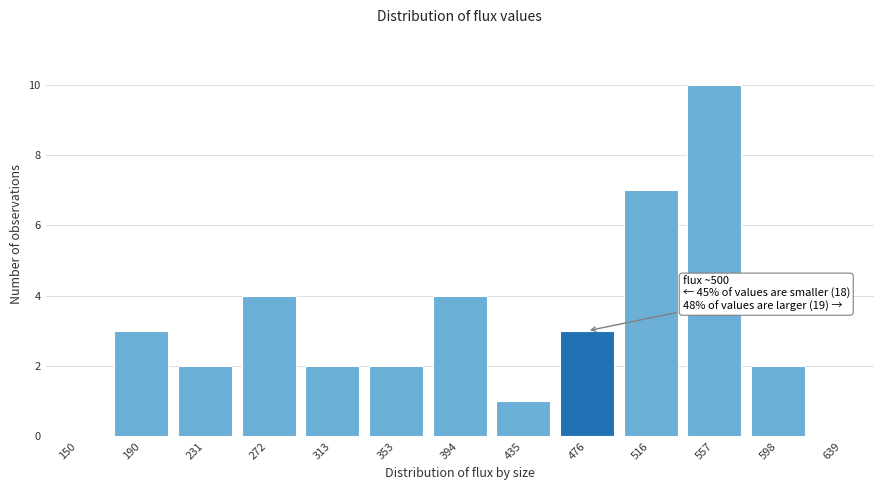

Reading right to left, extract all data points from this chart.

639=0	598=2	557=10	516=7	476=3	435=1	394=4	353=2	313=2	272=4	231=2	190=3	150=0